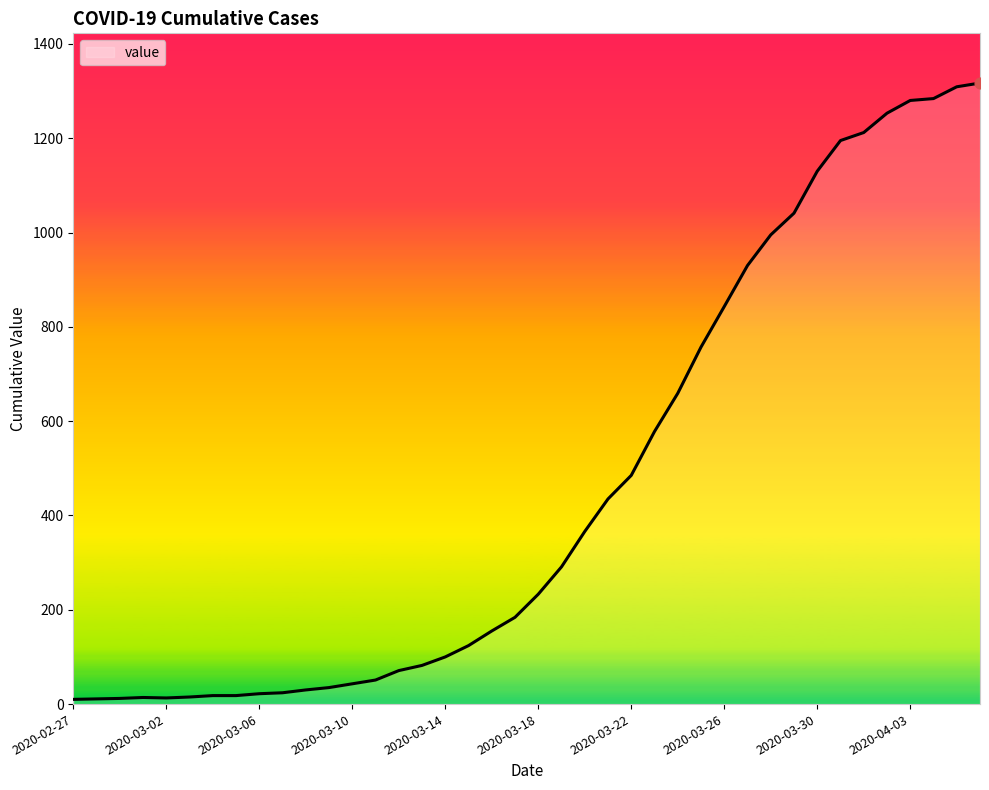

What is the maximum value shown in the chart?

1317